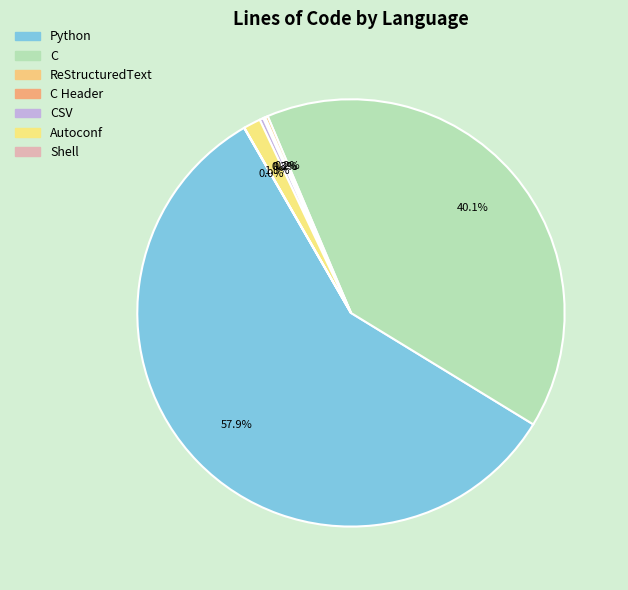

Rank the categories by value from lowest to highest.

Shell, C Header, ReStructuredText, CSV, Autoconf, C, Python